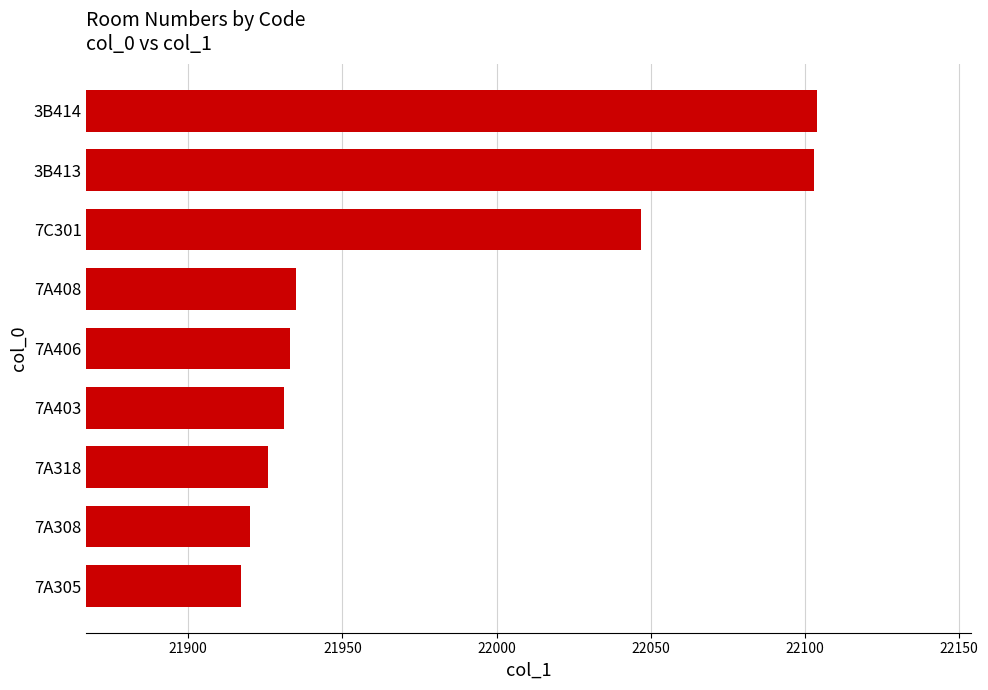

Between 7C301 and 7A305, which is larger?

7C301